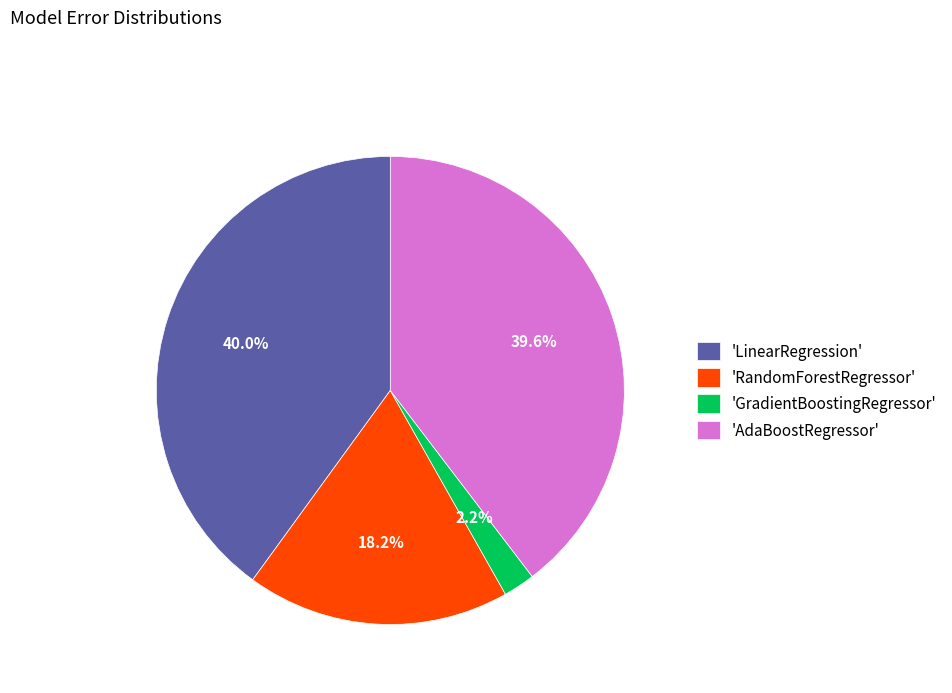

How much of the chart is everything except 'LinearRegression'?

60.0%